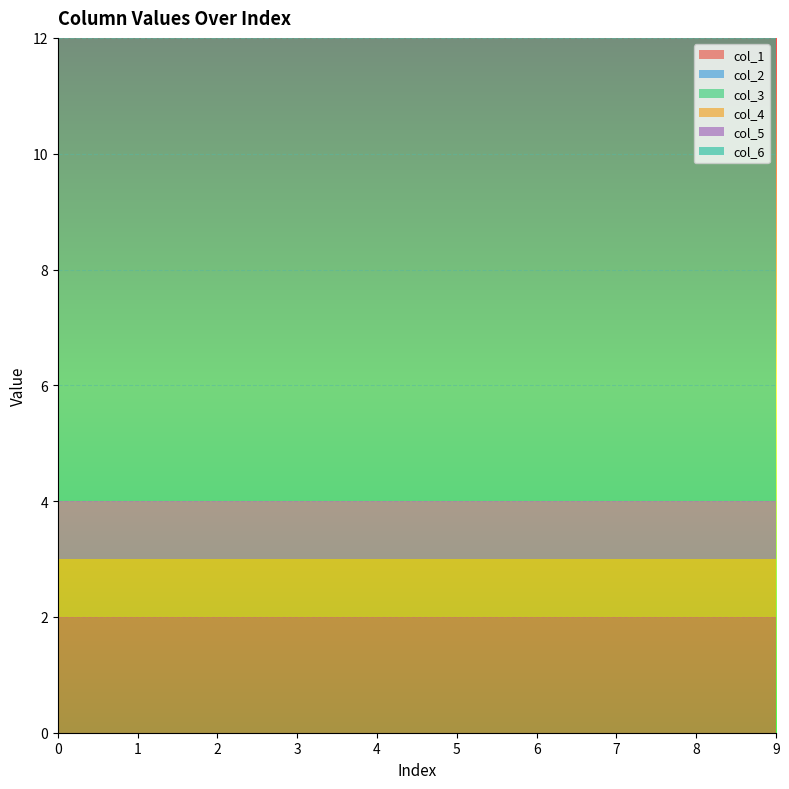

Reading left to right, what are all the values shown in this chart?

col_1: 2	2	2	2	2	2	2	2	2	2
col_2: 0	0	0	0	0	0	0	0	0	0
col_3: 0	0	0	0	0	0	0	0	0	0
col_4: 1	1	1	1	1	1	1	1	1	1
col_5: 1	1	1	1	1	1	1	1	1	1
col_6: 9	9	9	9	9	9	9	9	9	9